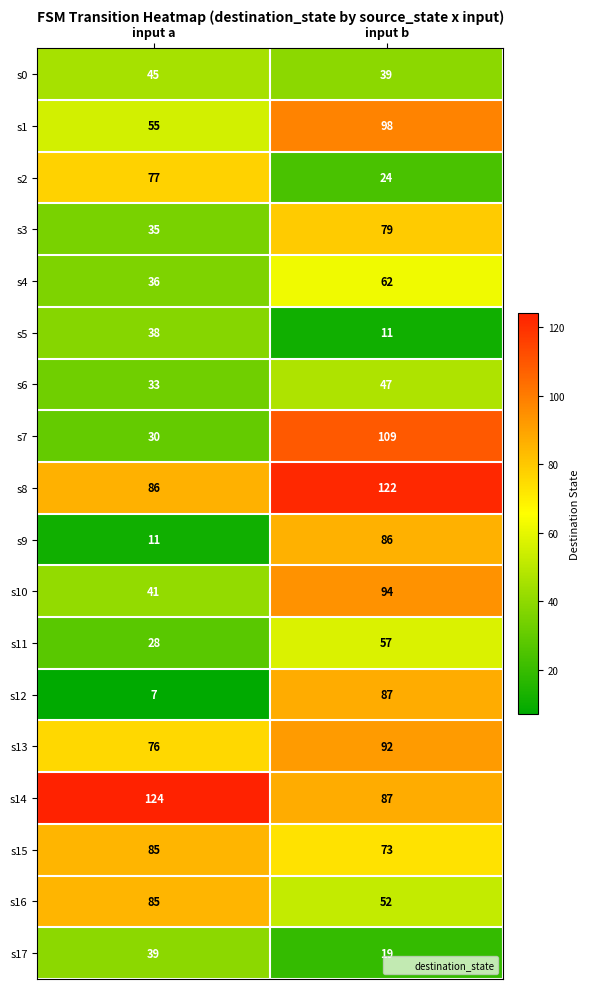

The value of s0 at input b is 69. True or false?

False